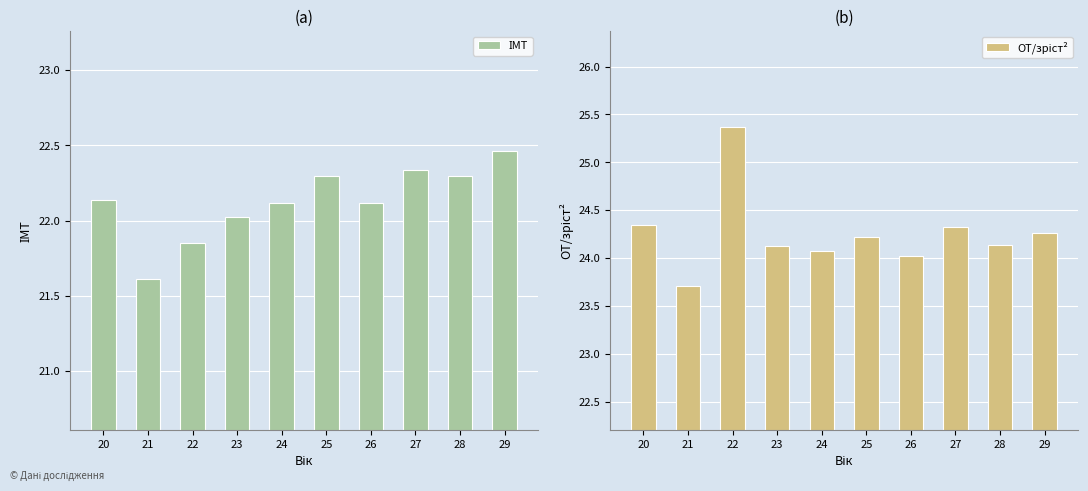

At how many categories does at least one series exceed 22?

10